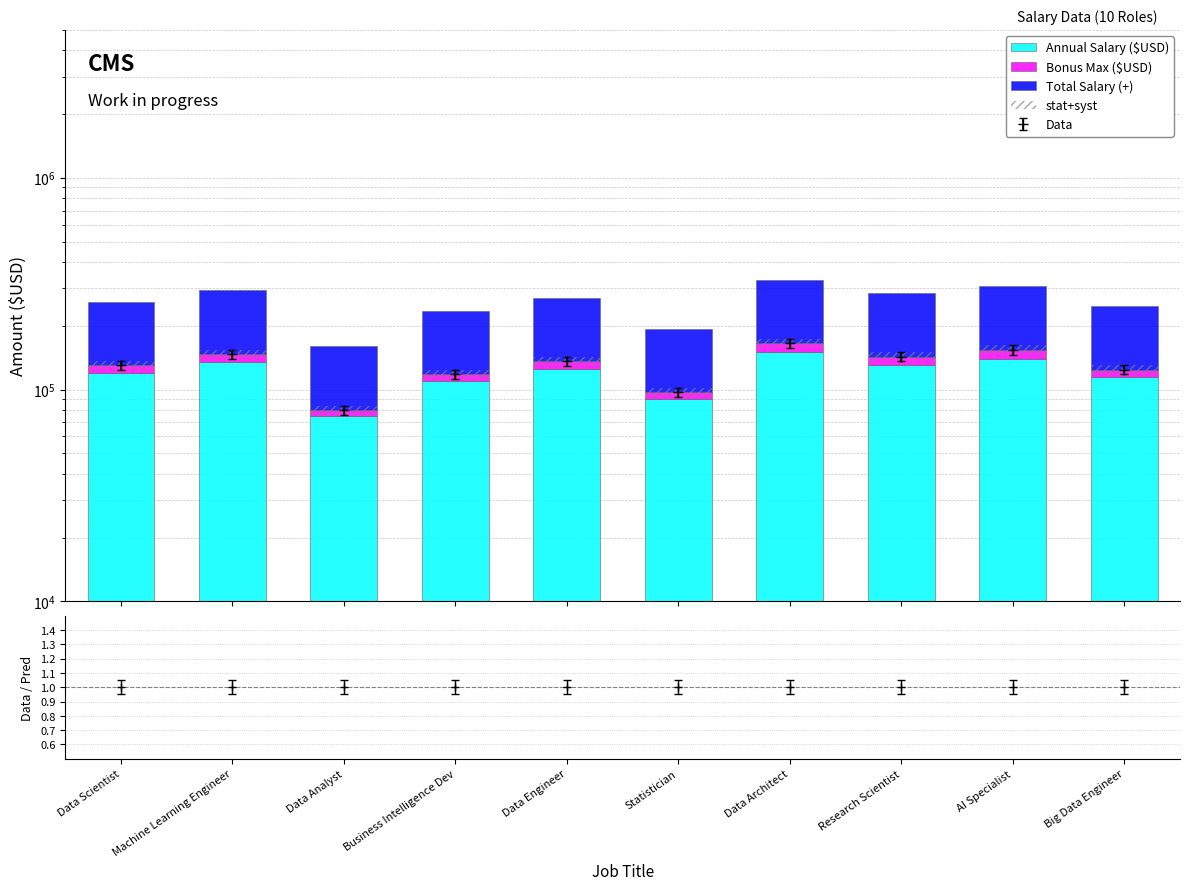

The value of Total Salary (+) at Big Data Engineer is 124000. True or false?

True